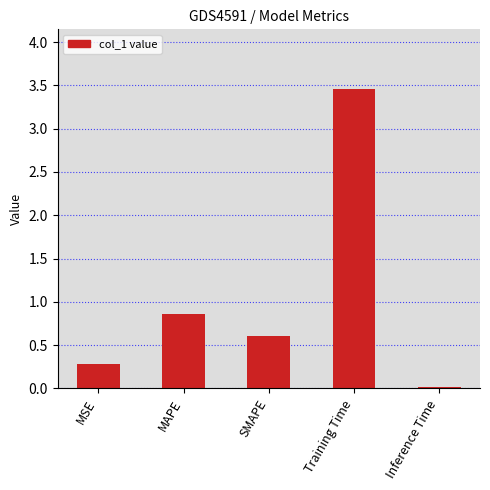

Between SMAPE and MAPE, which is larger?

MAPE